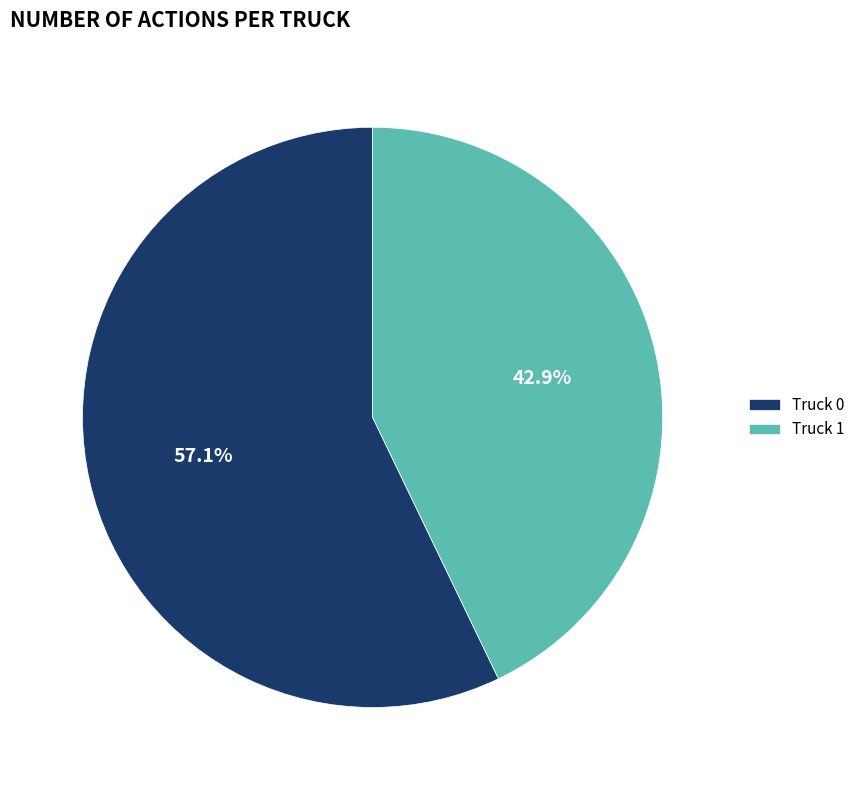

Rank the categories by value from lowest to highest.

Truck 1, Truck 0